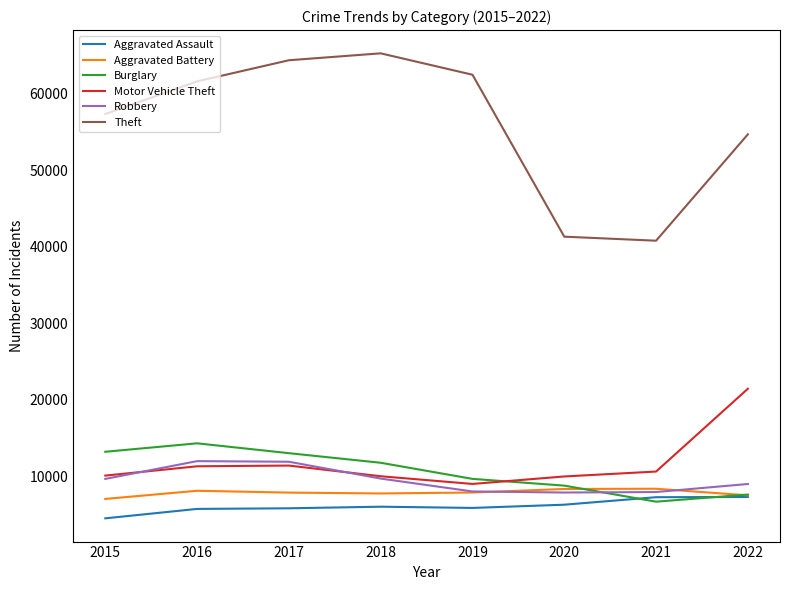

At which label is Burglary closest to 10473?

2019